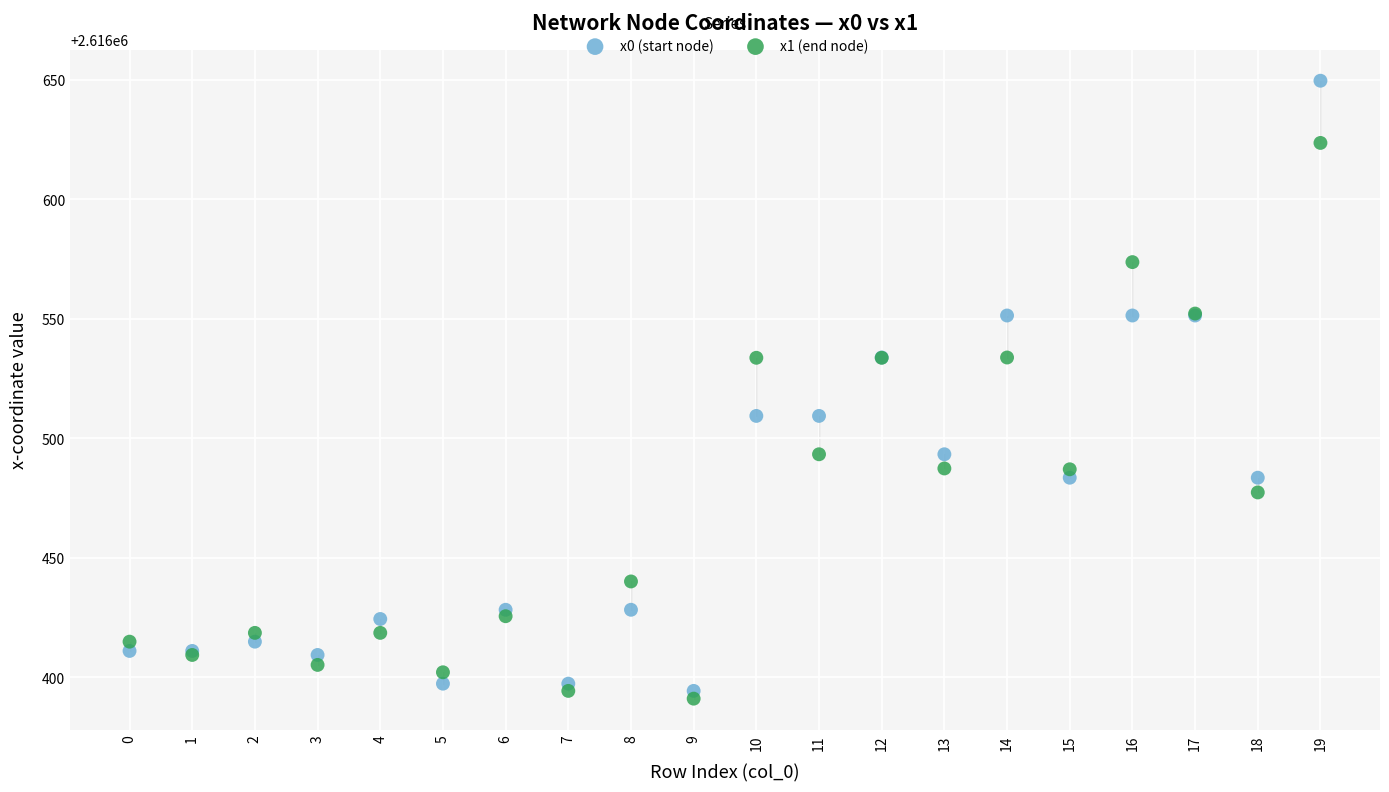

Which series reaches the maximum Y coordinate?

x0 (start node)